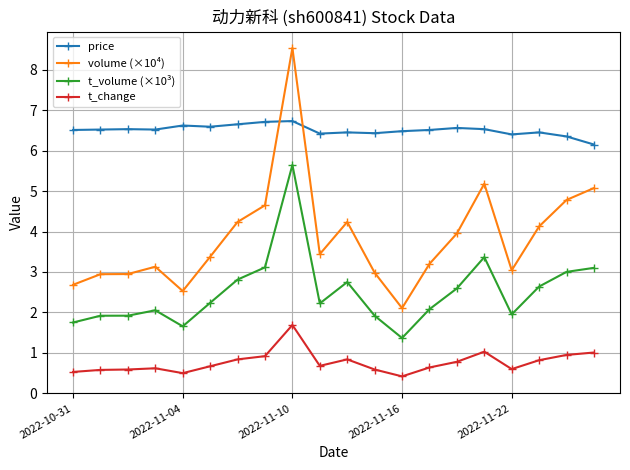

What is the value of the volume (×10⁴) point at the 7th from the left?

4.2